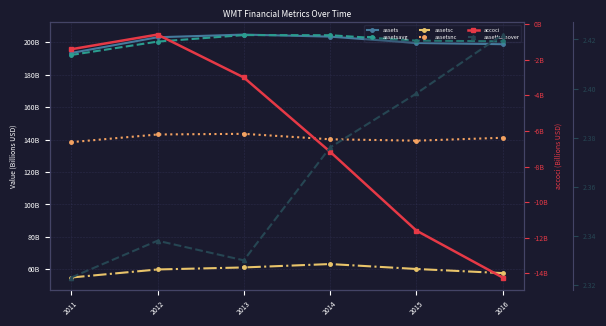

Is it true that assetsavg equals 285.0 at 2011?

False